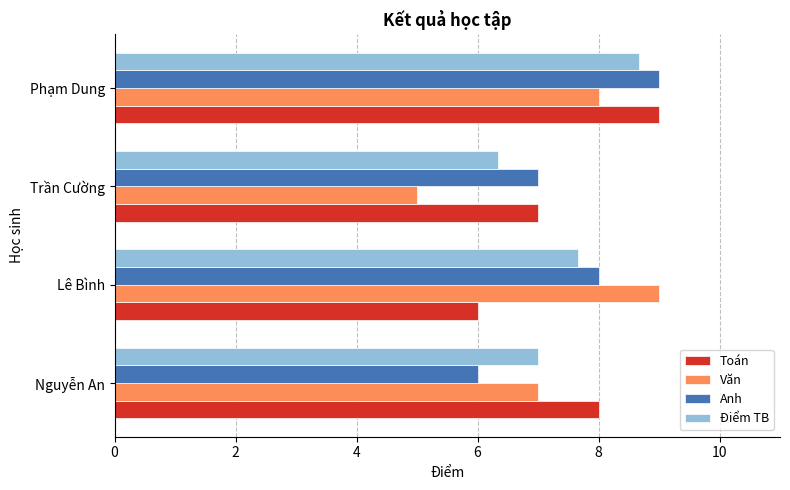

What is the greatest value displayed?

9.0